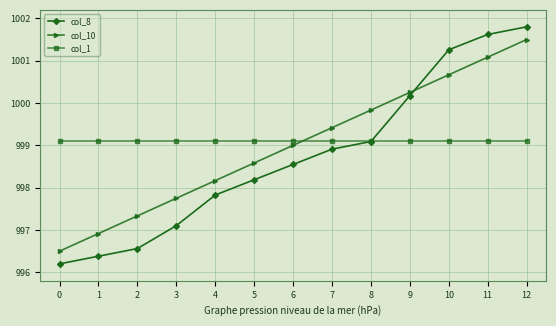

What is the sum of the col_1 values at 12 and 5?

1998.2